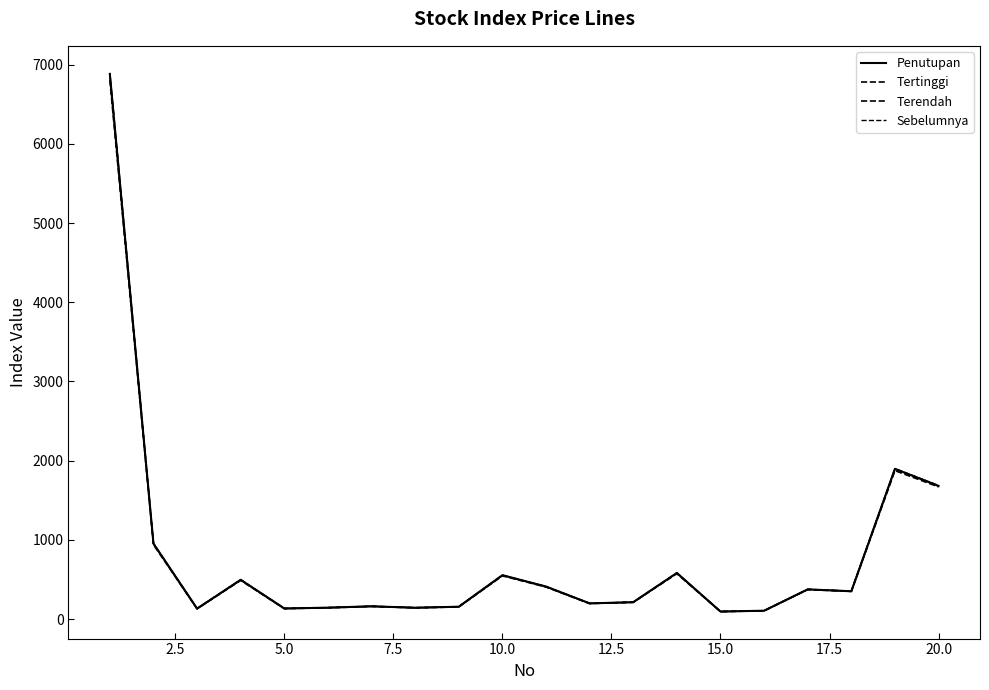

What is the difference between the maximum and second lowest values in the Tertinggi series?

6777.6